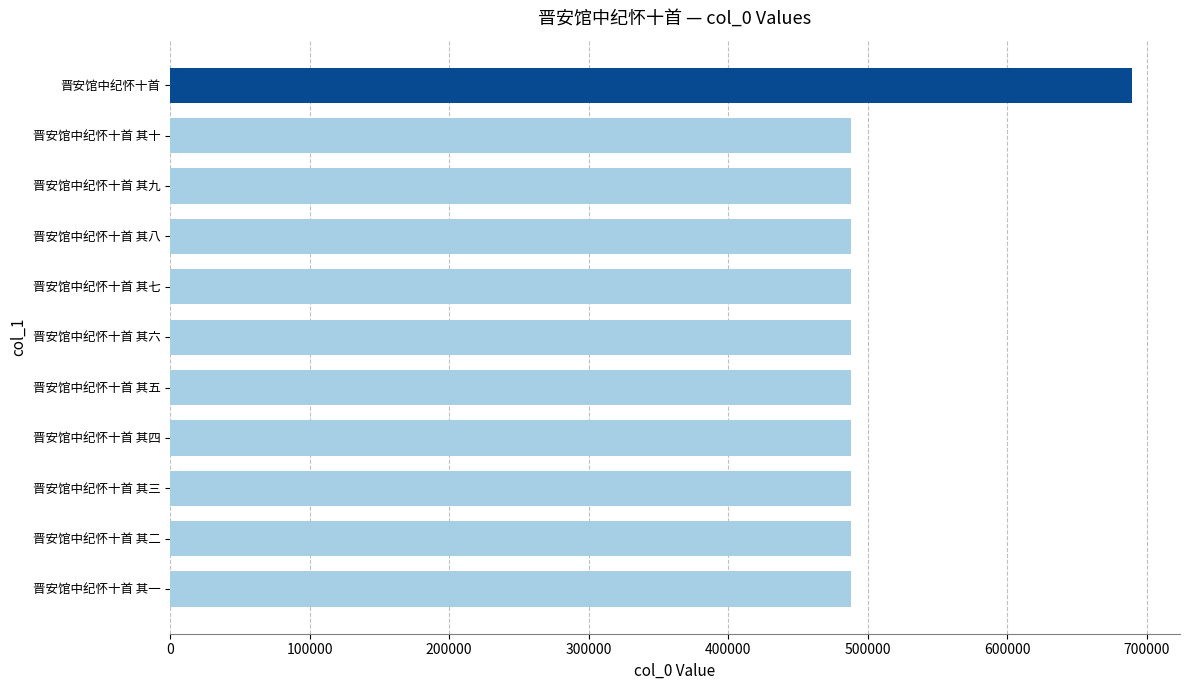

Which category has the highest value across all series?

晋安馆中纪怀十首